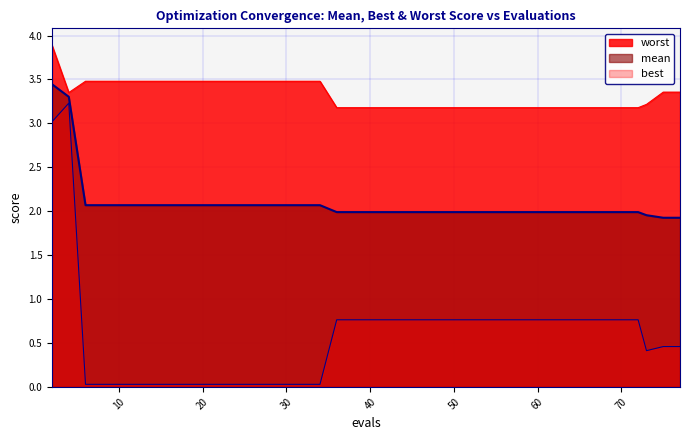

Which series has the widest spread of values?

best